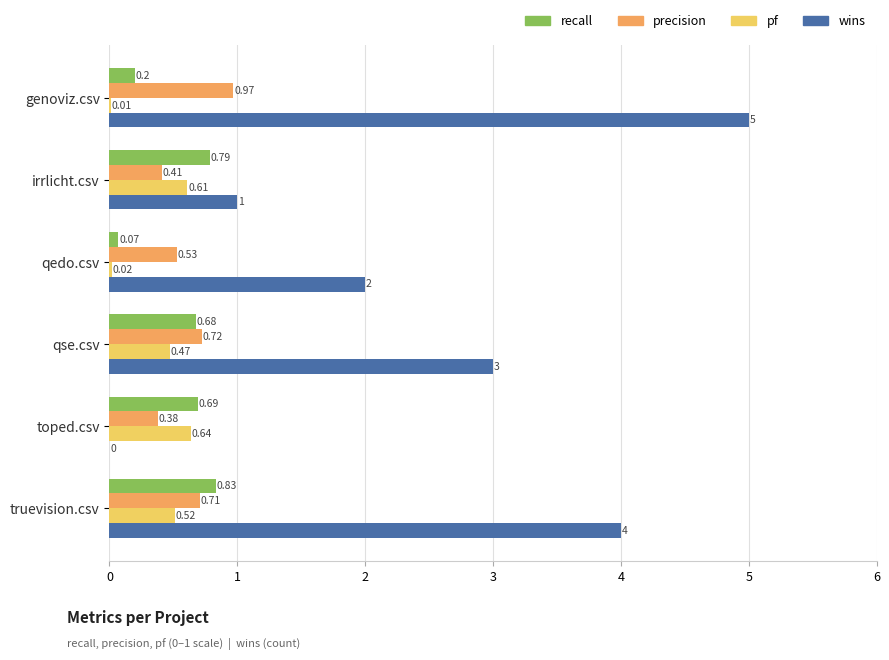

What is the sum of all precision values?

3.7